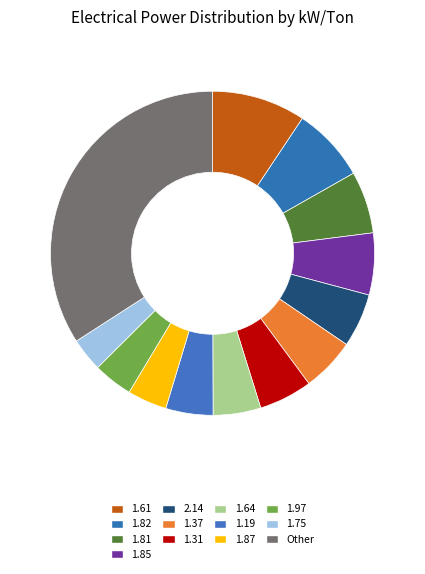

True or false: 1.31 accounts for 5% of the total.

True